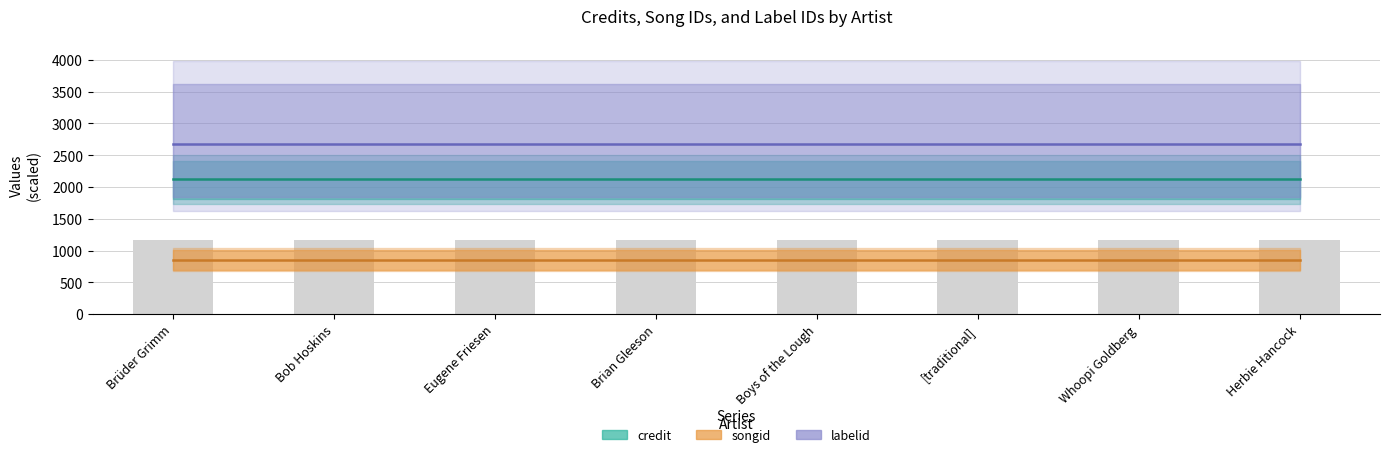

Is it true that songid equals 1444.2 at Bob Hoskins?

False